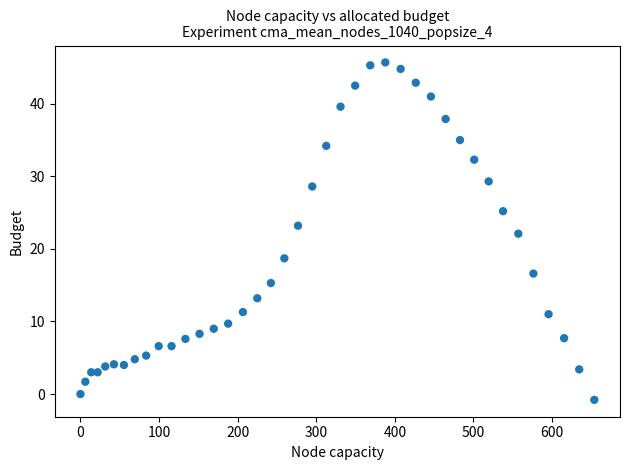

What is the range of Y values (max minus min)?

46.5